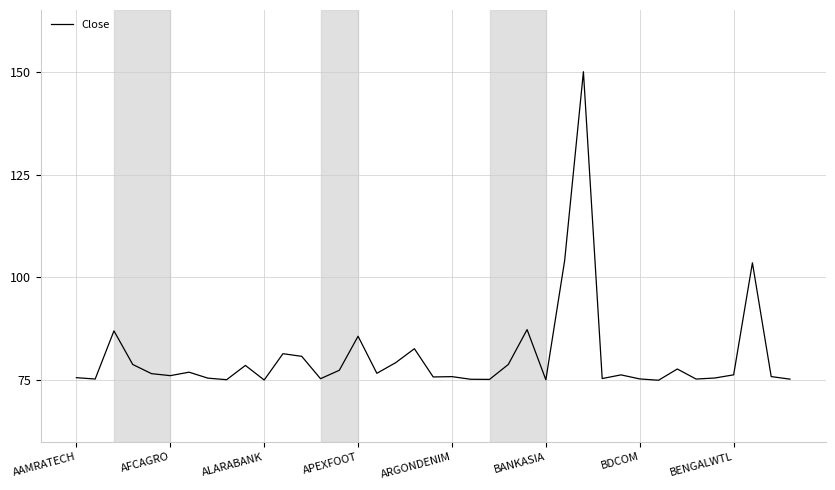

What is the difference between the maximum and minimum values?

75.0